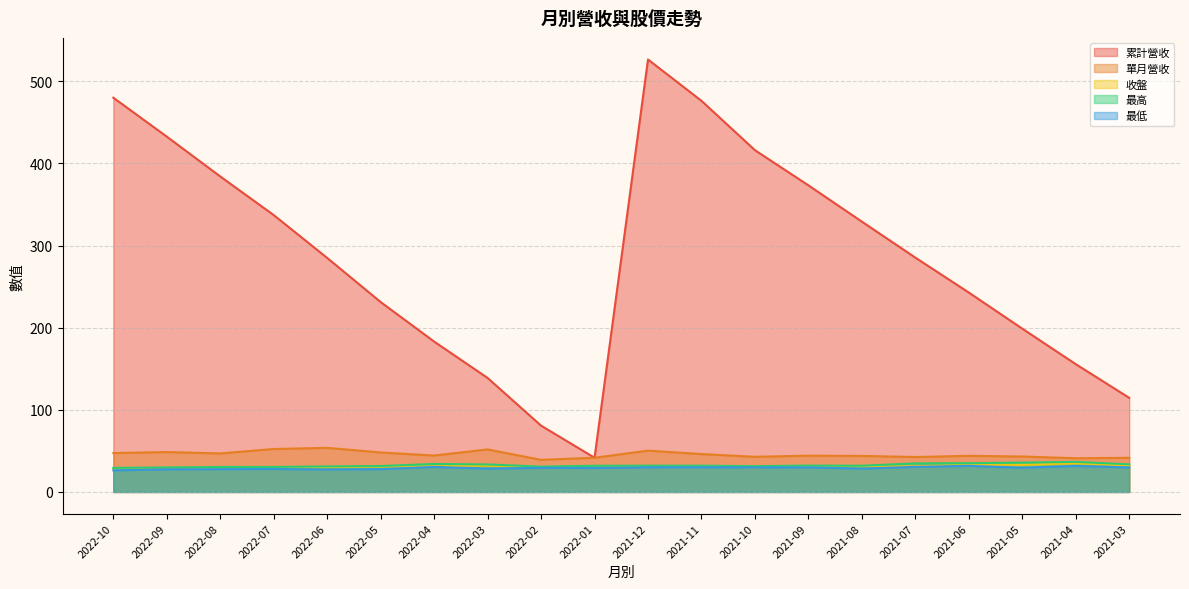

True or false: 收盤 and 累計營收 intersect in this chart.

False